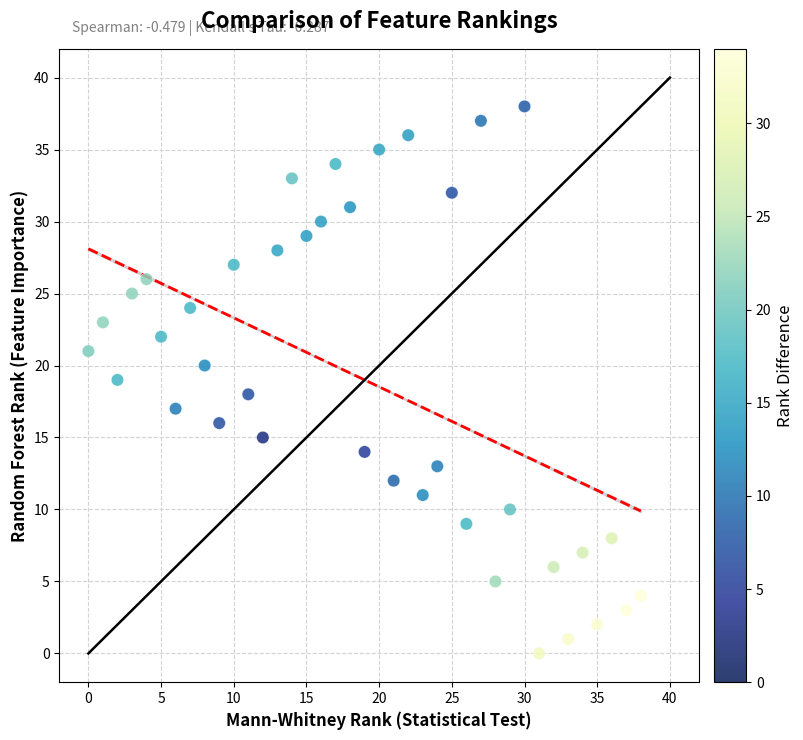

What is the range of Y values (max minus min)?

38